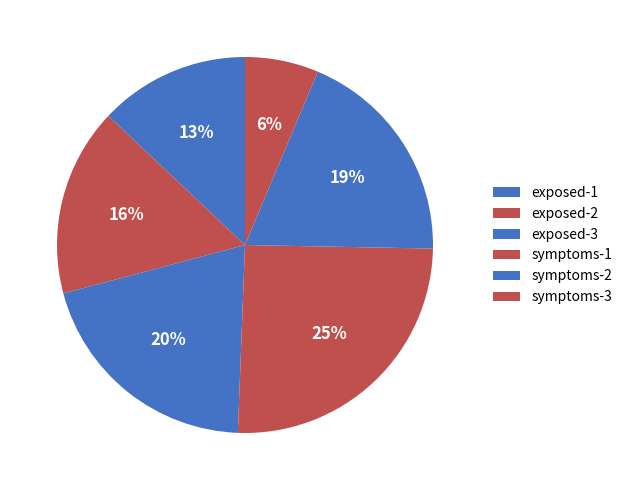

Rank the categories by value from highest to lowest.

symptoms-1, exposed-3, symptoms-2, exposed-2, exposed-1, symptoms-3